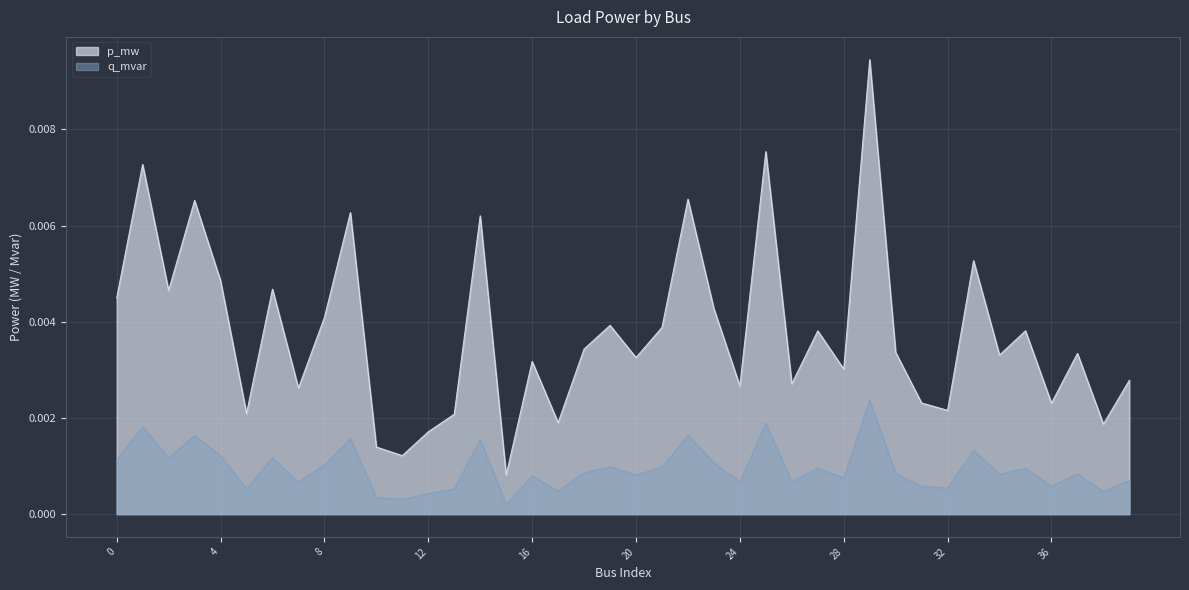

At which category does p_mw reach its first local peak?

1